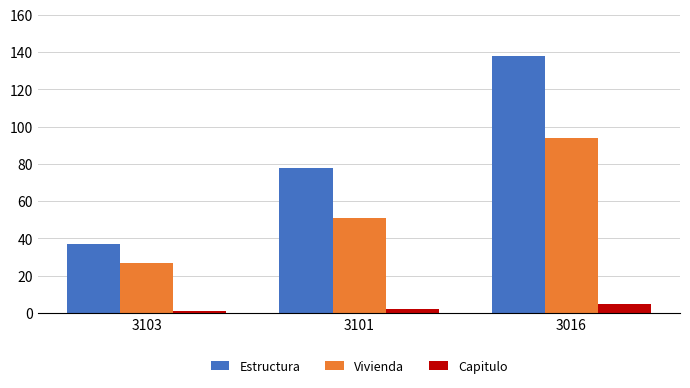

Reading left to right, transcribe all the data shown in this chart.

Estructura: 3103=37	3101=78	3016=138
Vivienda: 3103=27	3101=51	3016=94
Capitulo: 3103=1	3101=2	3016=5